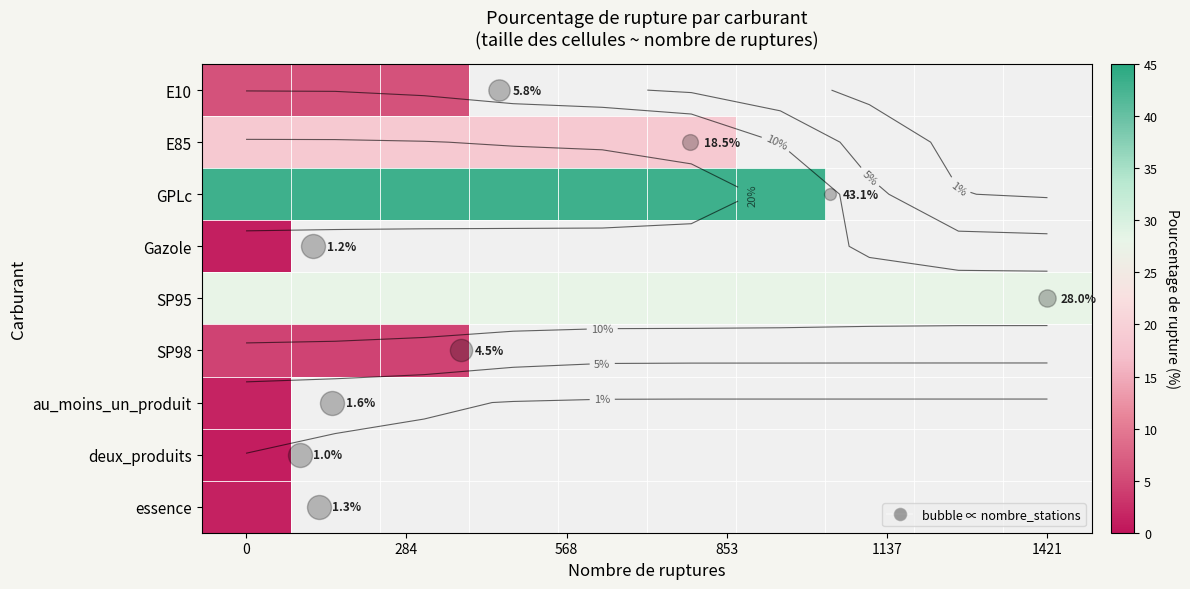

What is the maximum value shown in the chart?

43.1